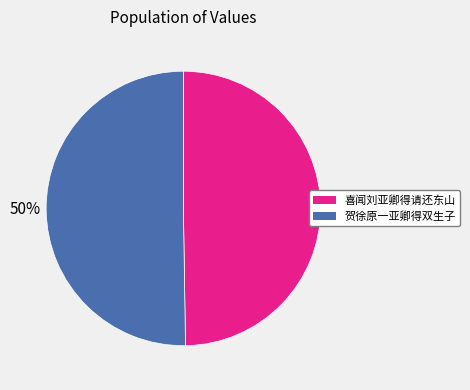

Count the number of slices in the pie.

2